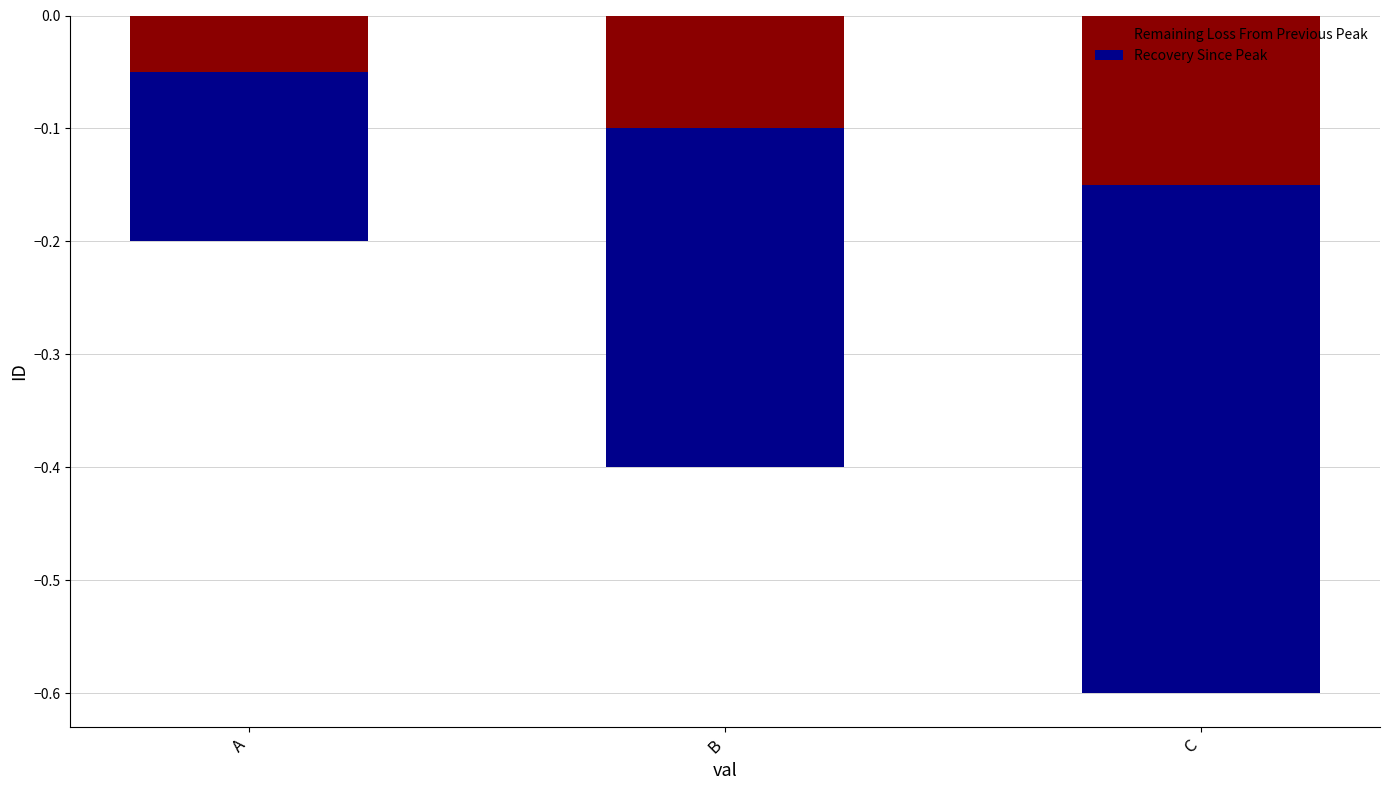

List the series in order of their peak value, highest first.

Remaining Loss From Previous Peak, Recovery Since Peak